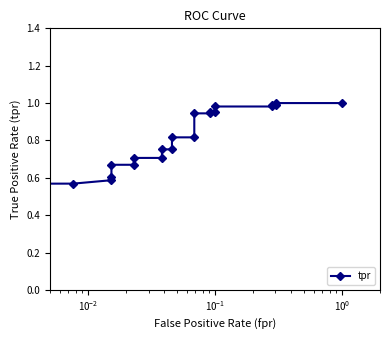

How many categories are shown in the chart?

22